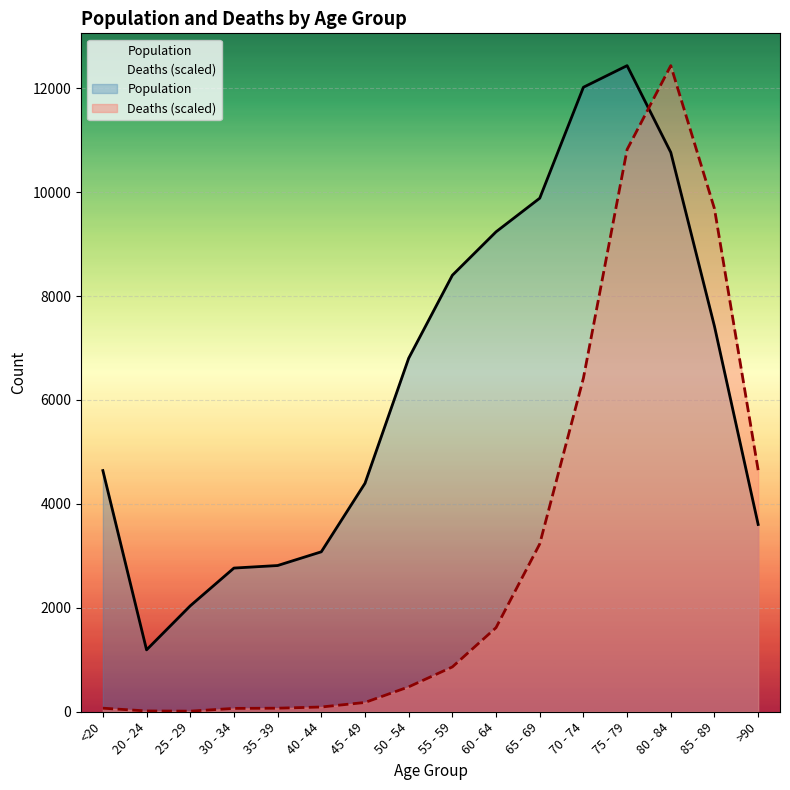

Is it true that Deaths equals 4649.9 at >90?

True